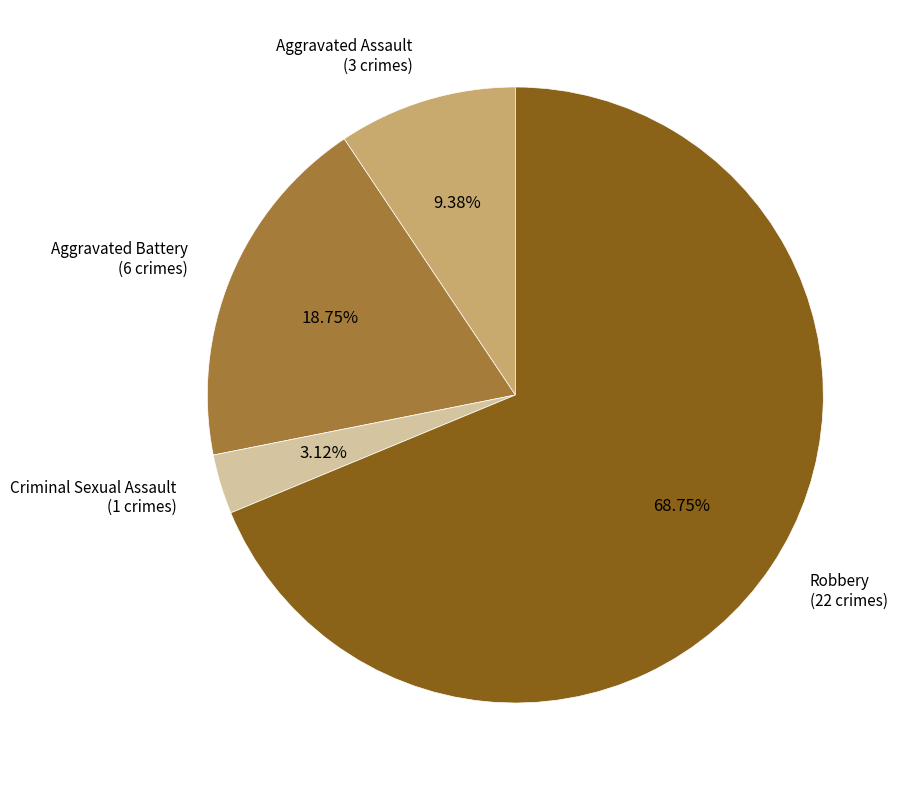

How many segments does this pie chart have?

4